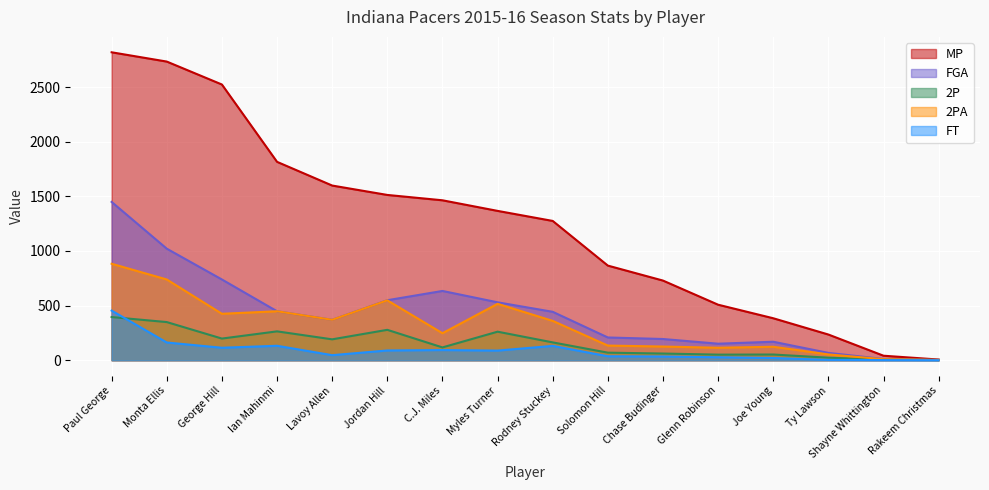

Between Glenn Robinson and Monta Ellis, which is larger?

Monta Ellis